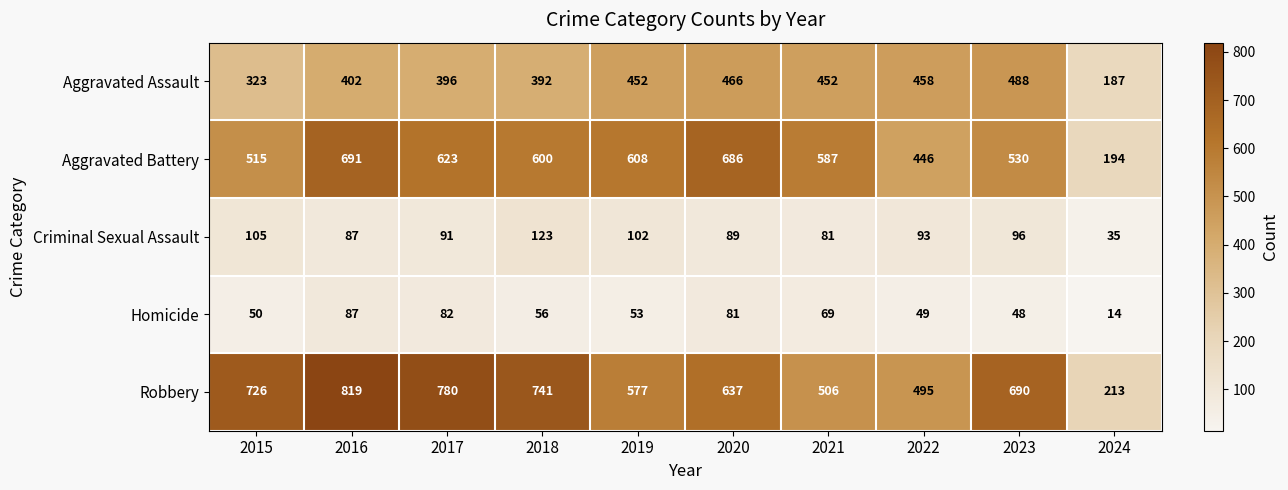

What is the highest value of the Robbery series?

819